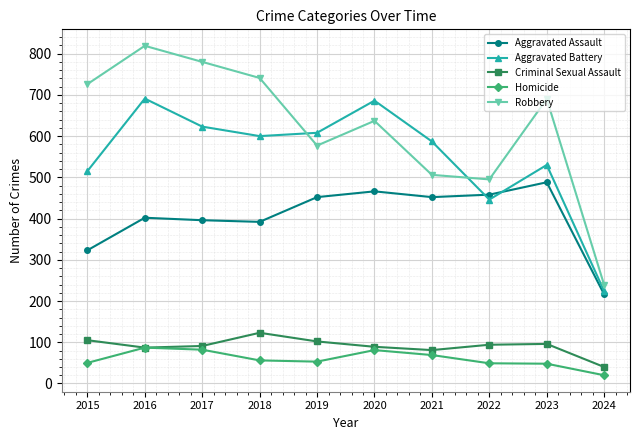

What is the value of the Homicide point at the 3rd from the left?

82